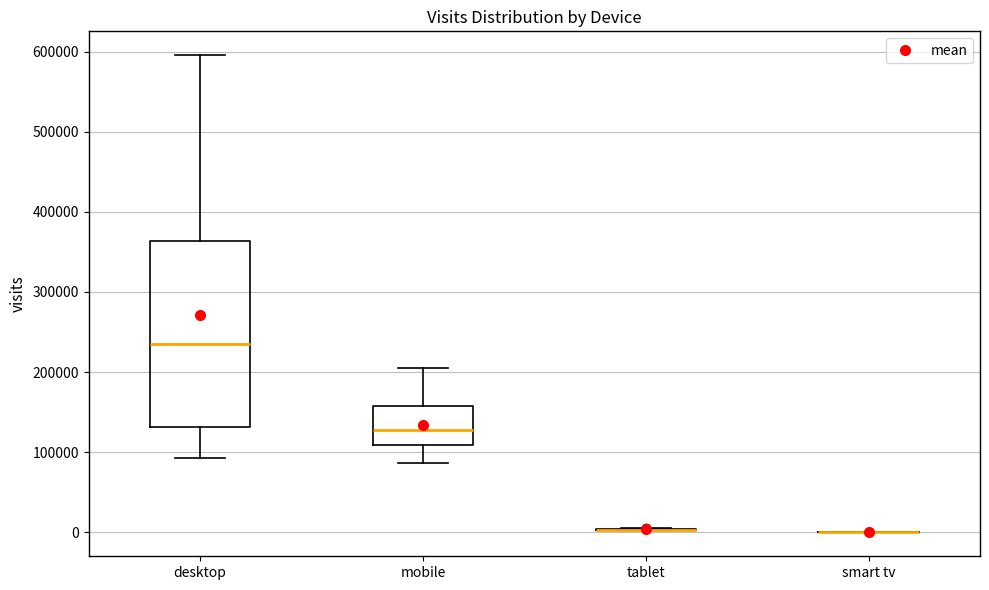

Which box is the tallest, from its lower edge to its upper edge?

desktop